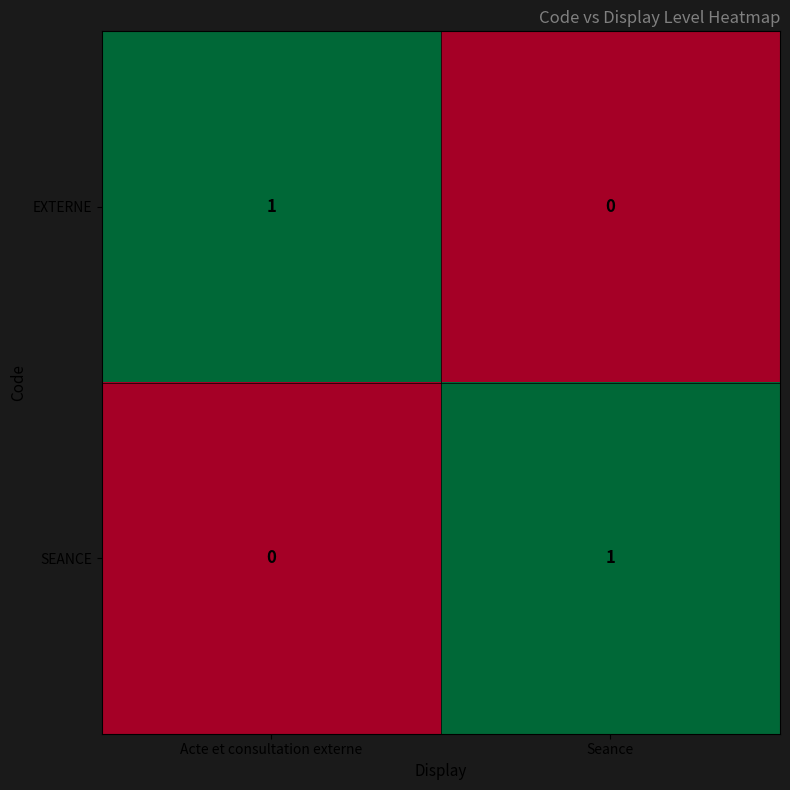

List the labels in order of SEANCE value, smallest first.

Acte et consultation externe, Seance